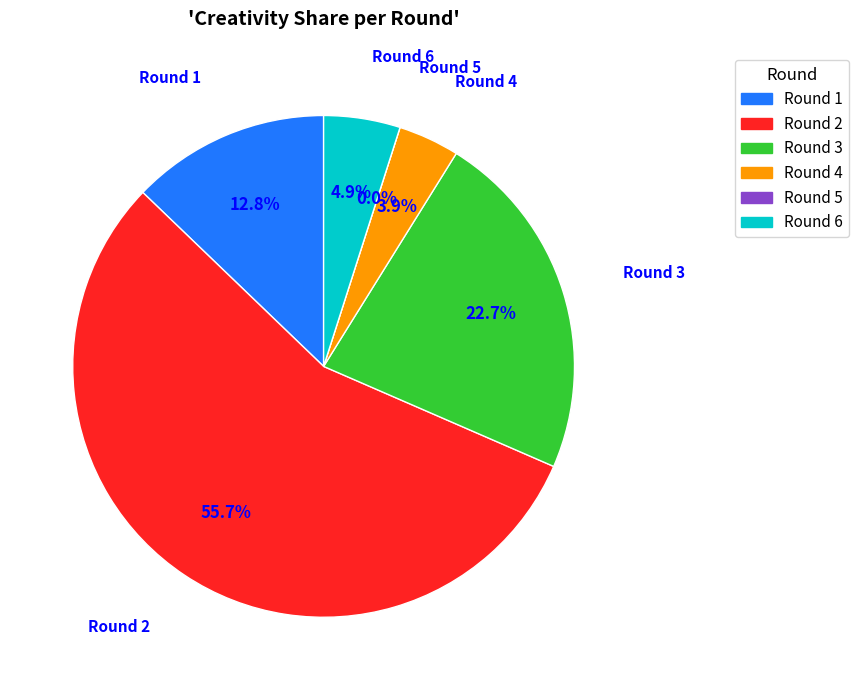

Is there any slice that represents more than half of the pie?

Yes